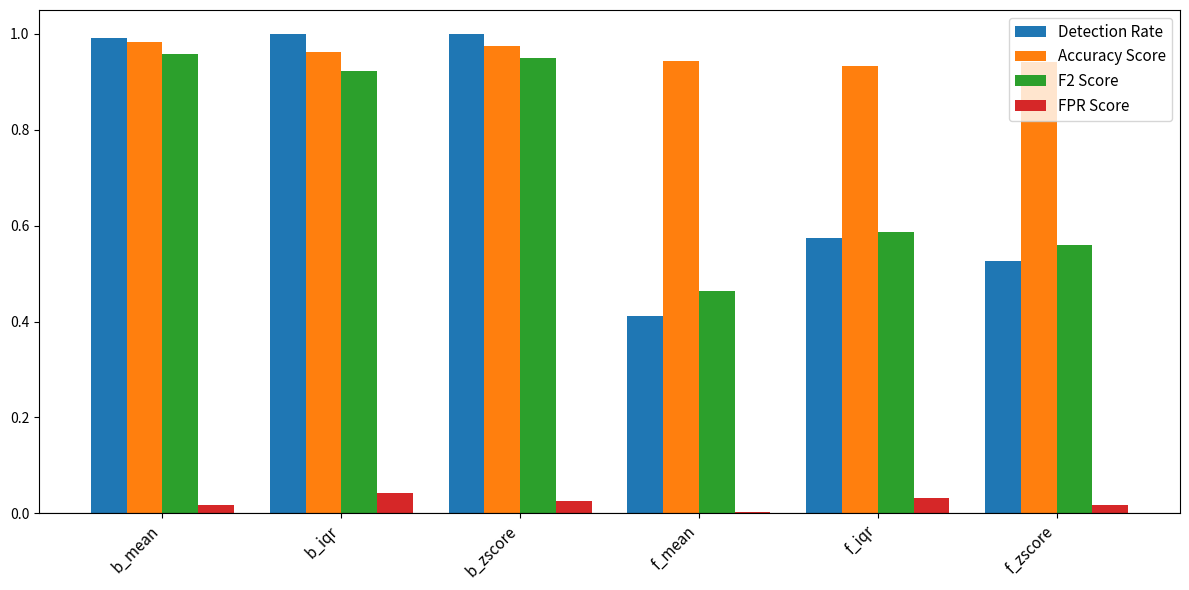

The value of Detection Rate at f_zscore is 0.8. True or false?

False